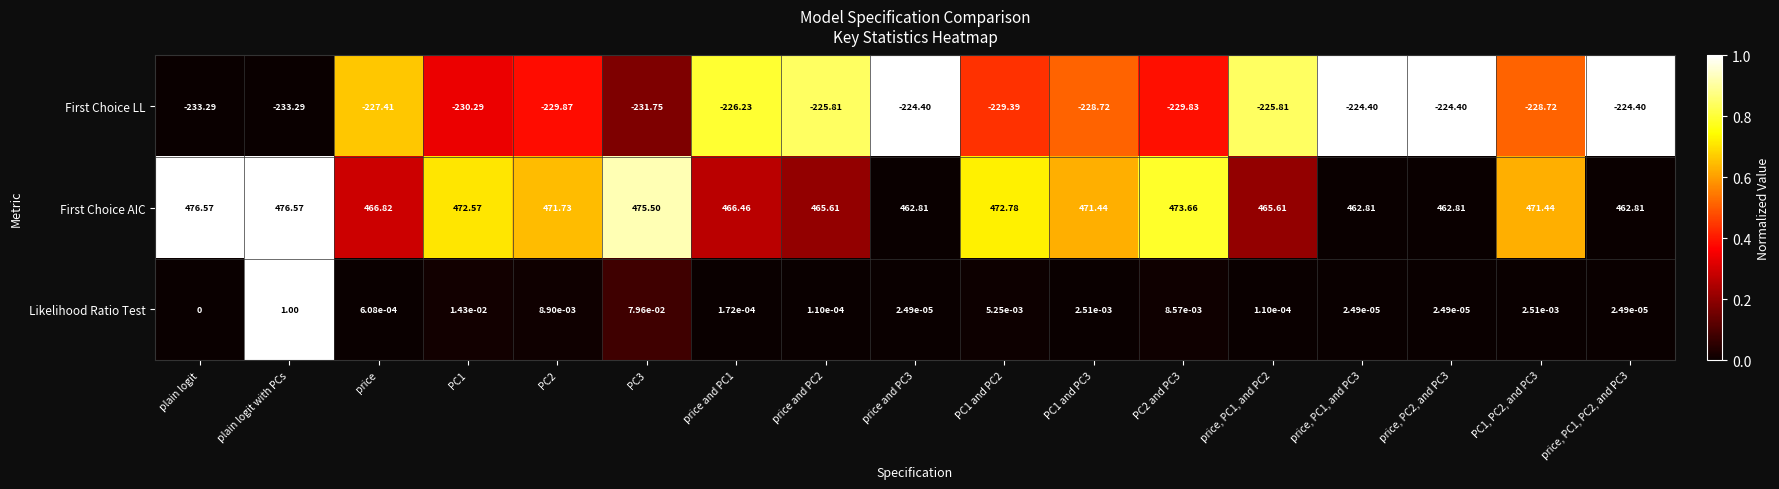

At which label is First Choice LL closest to -228?

price